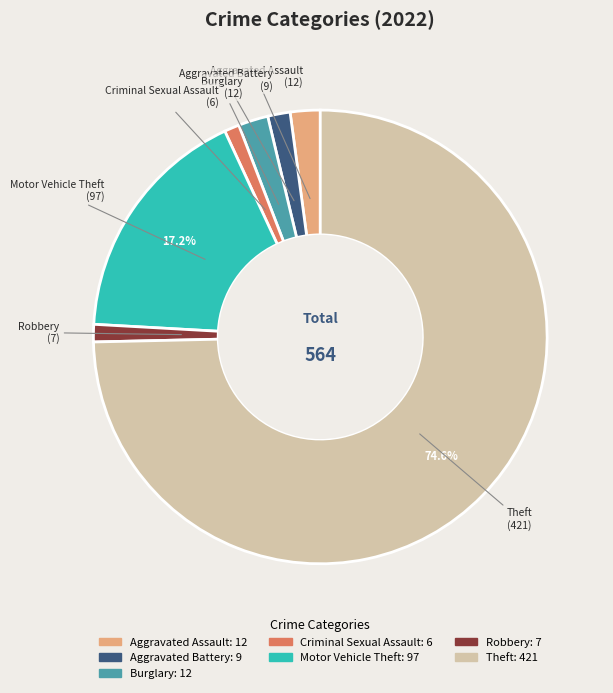

Which category has the biggest portion of the pie?

Theft